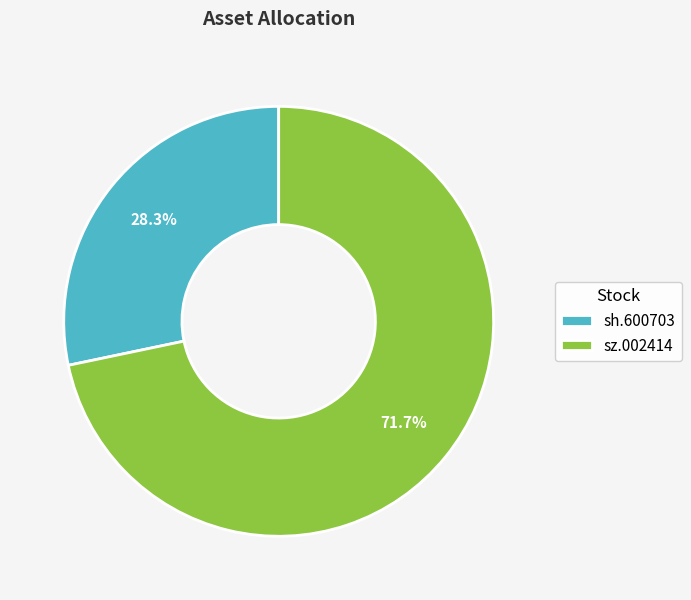

True or false: sz.002414 accounts for 72% of the total.

True